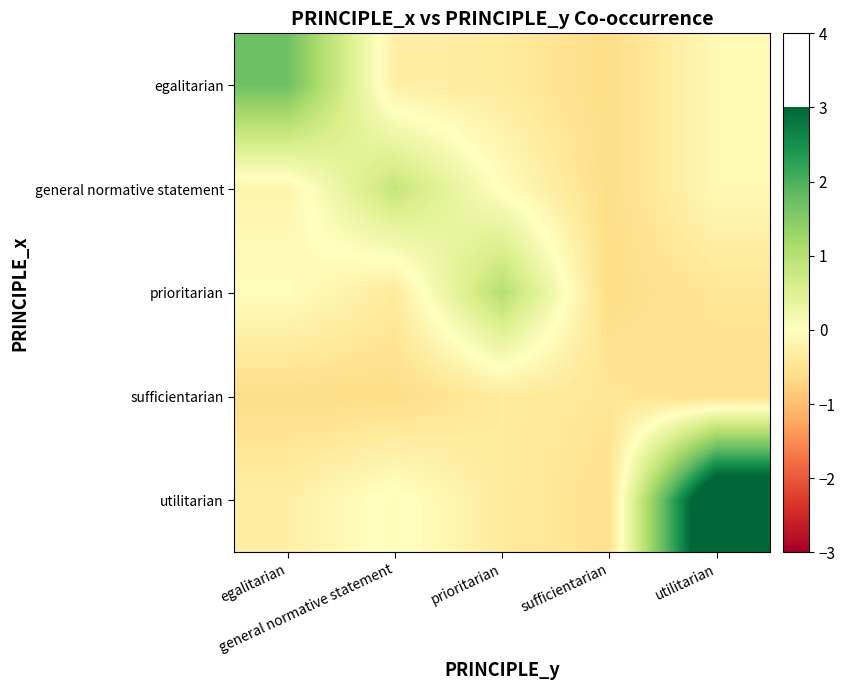

What is the spread (max minus min) of values at egalitarian?

2.3